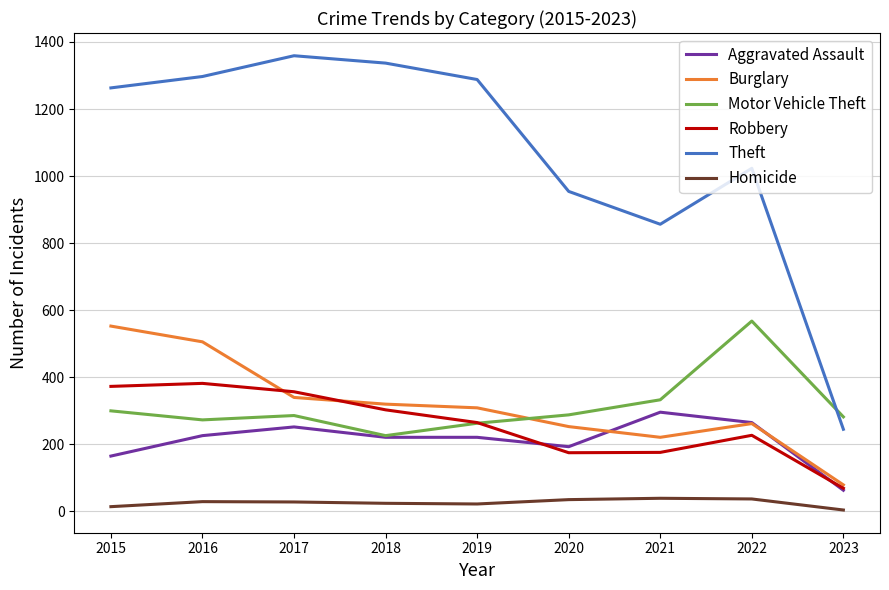

The Aggravated Assault series shows 225 at 2016. True or false?

True